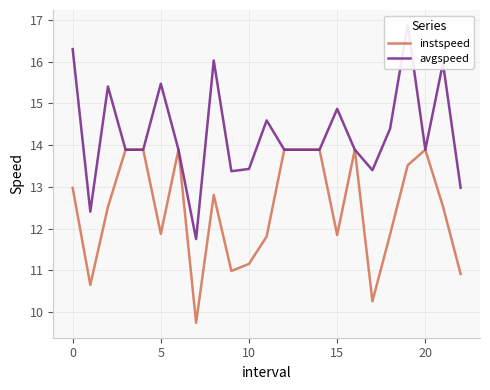

Is this an area chart (filled region under the line)?

No